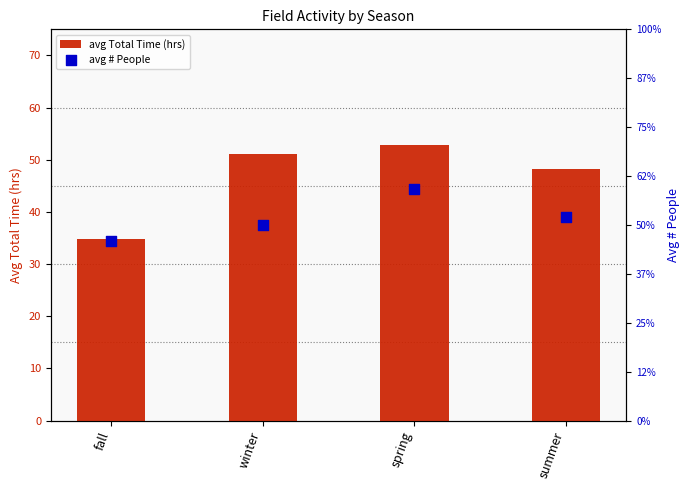

What are all the series names shown in the legend?

avg Total Time (hrs), avg # People